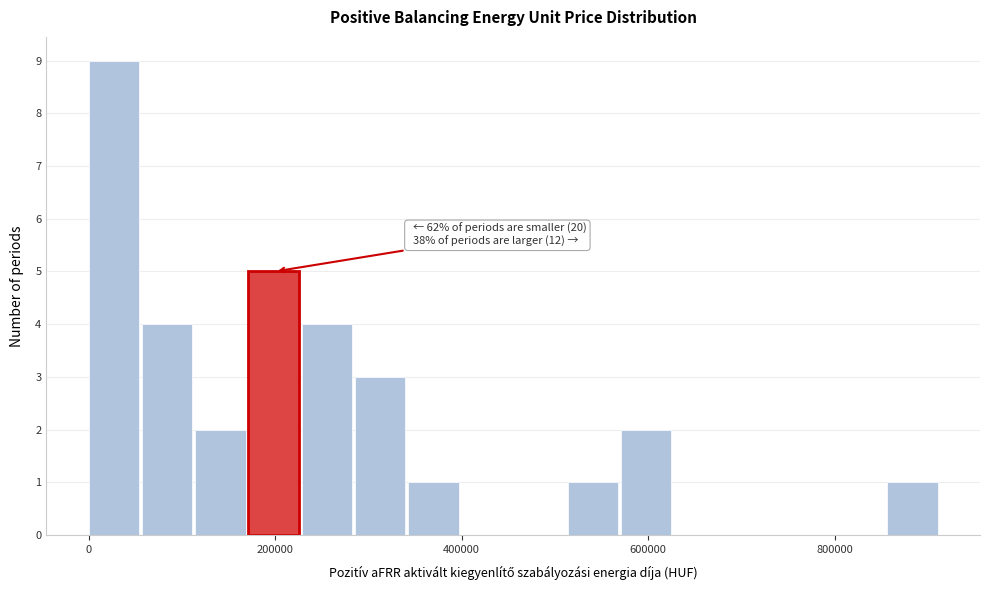

Read against the x-axis, roughly where is the centre of the tallest bar?

20000